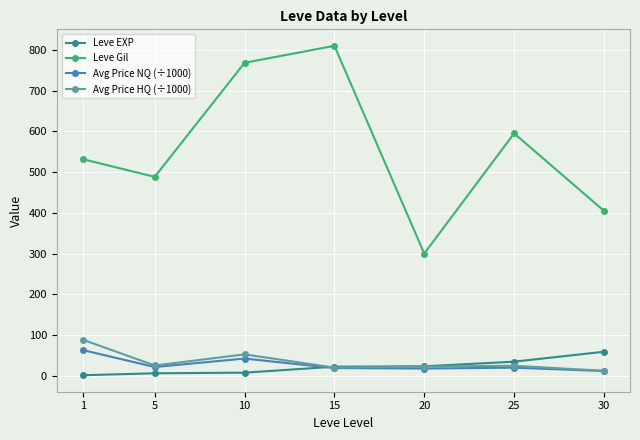

What is the maximum value for Leve EXP?

59.0